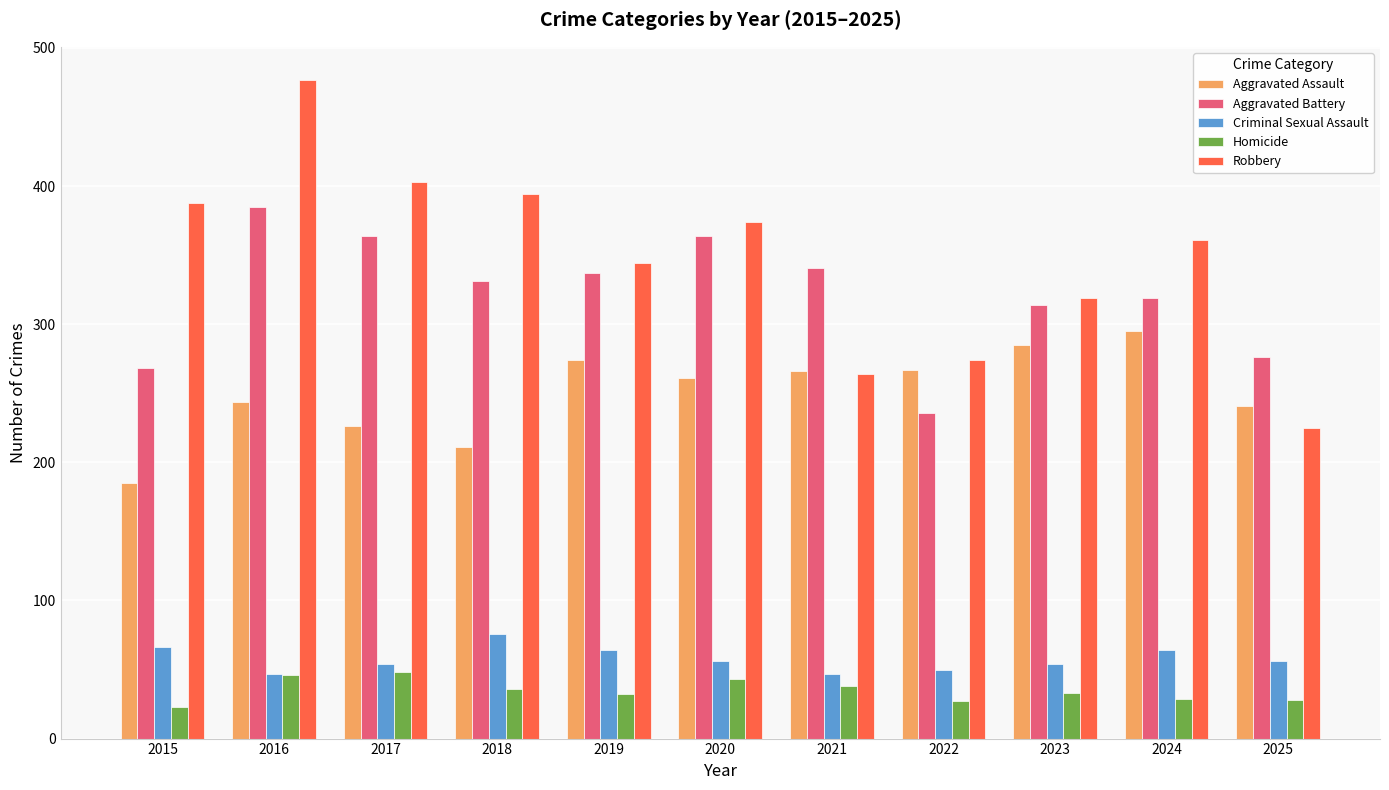

What is the approximate value of Homicide at 2021?

38